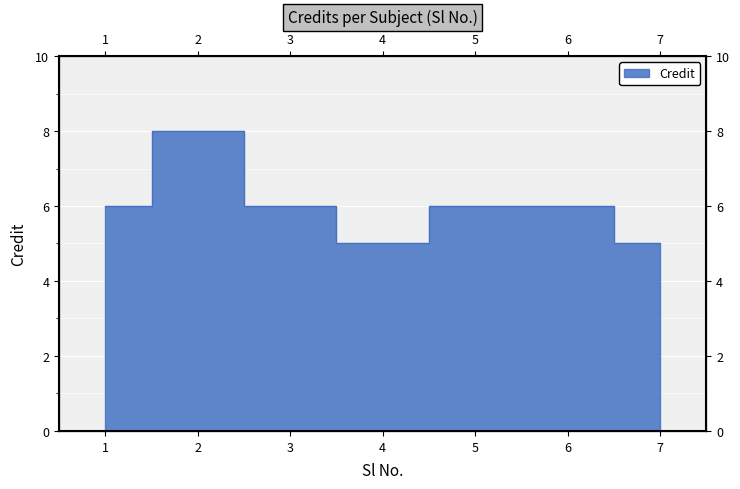

At which label does the data first exceed 6?

2